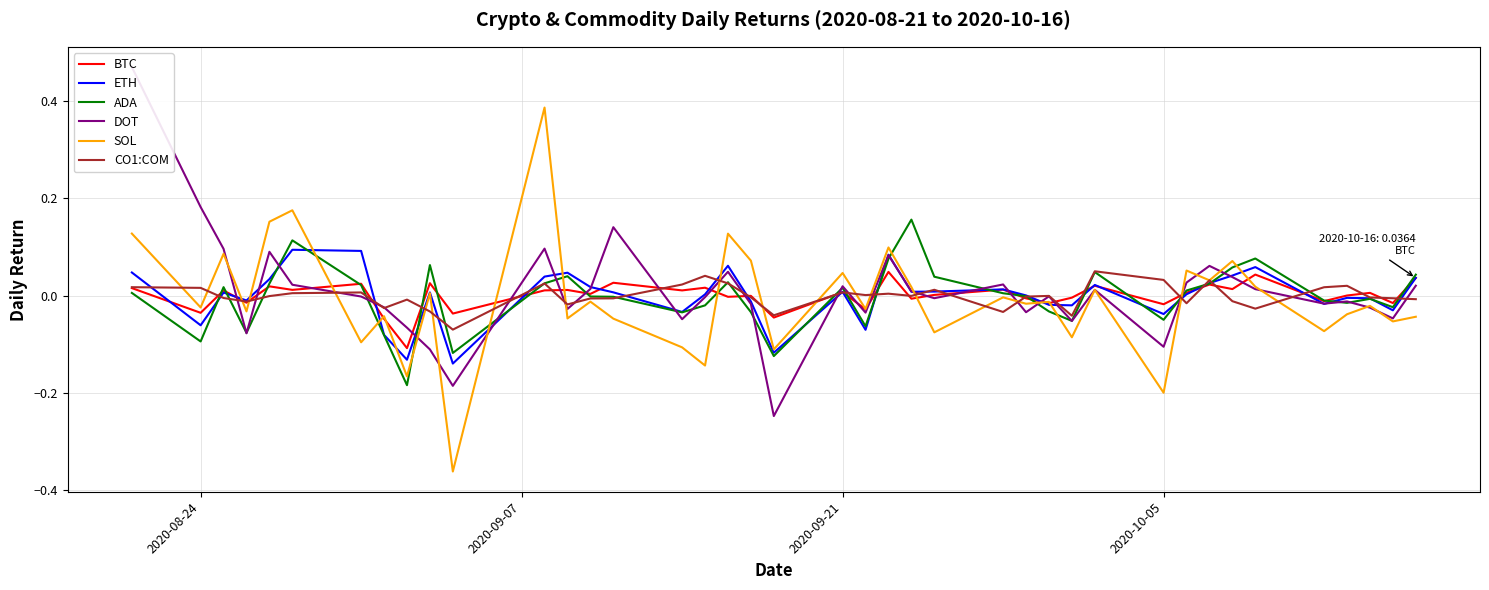

How many lines are shown in the chart?

6